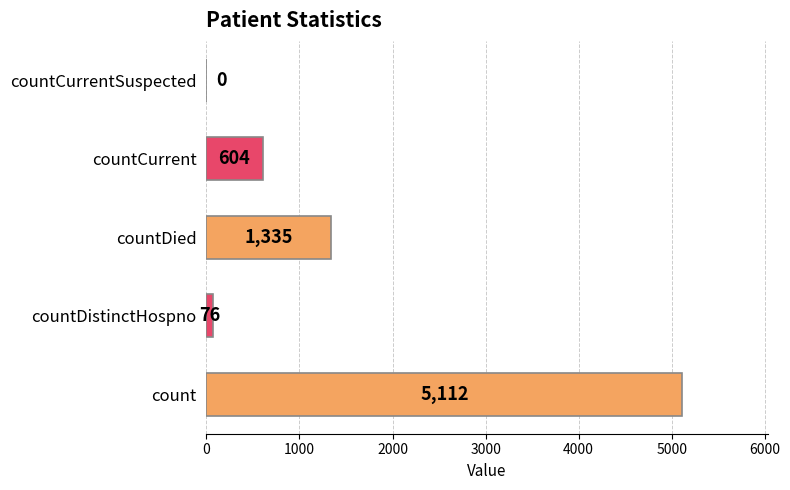

Reading bottom to top, extract all data points from this chart.

count=5112	countDistinctHospno=76	countDied=1335	countCurrent=604	countCurrentSuspected=0